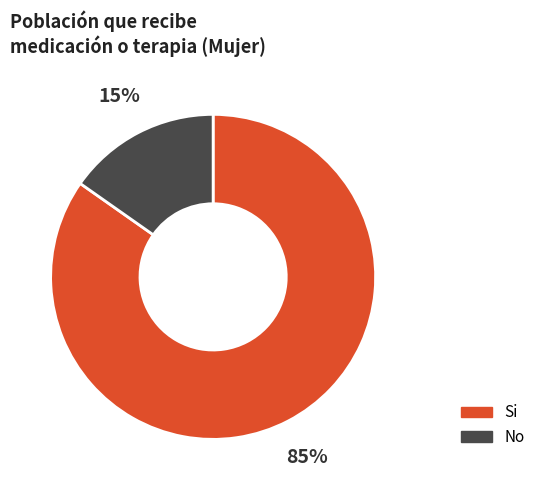

Between Si and No, which is larger?

Si